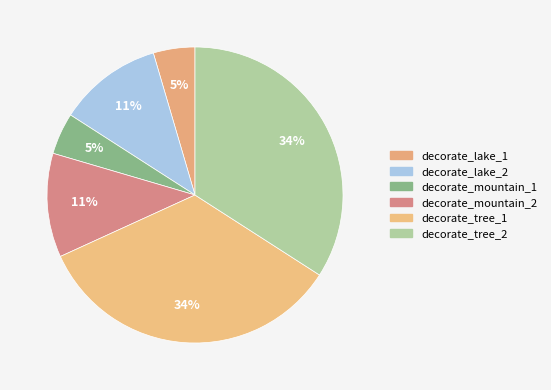

What is the smallest slice in the pie chart?

decorate_lake_1